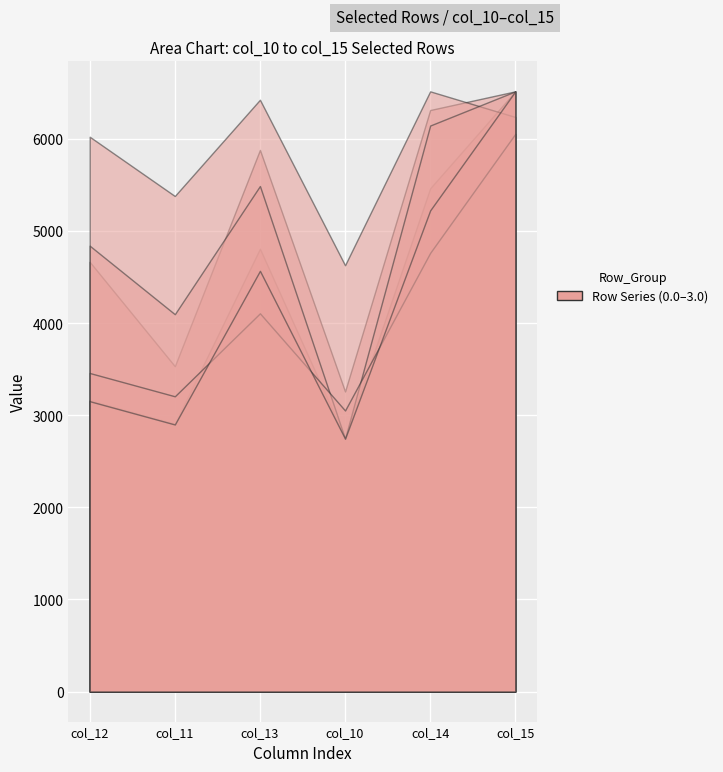

Reading left to right, transcribe all the data shown in this chart.

row_0.0: col_12=3162.0	col_11=2909.2	col_13=4807.4	col_10=2755.1	col_14=5463.8	col_15=6516.0
row_0.1: col_12=4665.6	col_11=3532.6	col_13=5880.3	col_10=3258.3	col_14=6313.2	col_15=6516.0
row_0.2: col_12=6023.4	col_11=5379.9	col_13=6424.8	col_10=4628.3	col_14=6516.0	col_15=6237.6
row_1.0: col_12=4840.5	col_11=4096.7	col_13=5488.5	col_10=2745.4	col_14=6144.8	col_15=6516.0
row_2.0: col_12=3458.4	col_11=3205.6	col_13=4106.4	col_10=3051.5	col_14=4762.7	col_15=6054.9
row_3.0: col_12=3152.3	col_11=2899.5	col_13=4567.5	col_10=2745.4	col_14=5223.8	col_15=6516.0